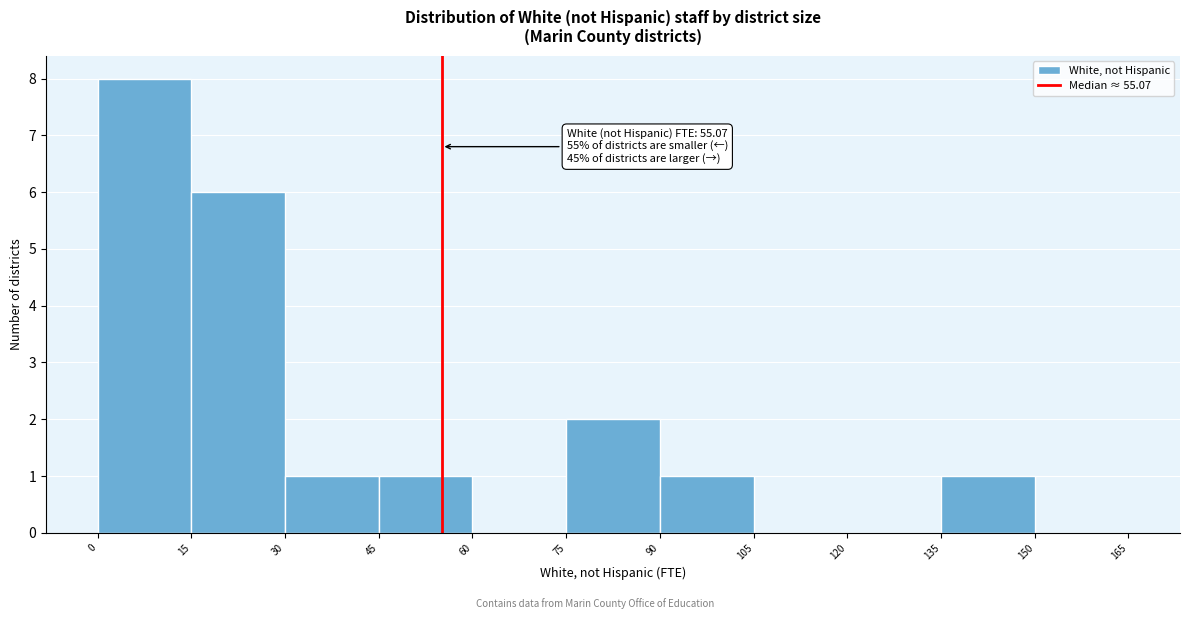

Which range on the x-axis has the tallest bar?

0 to 15